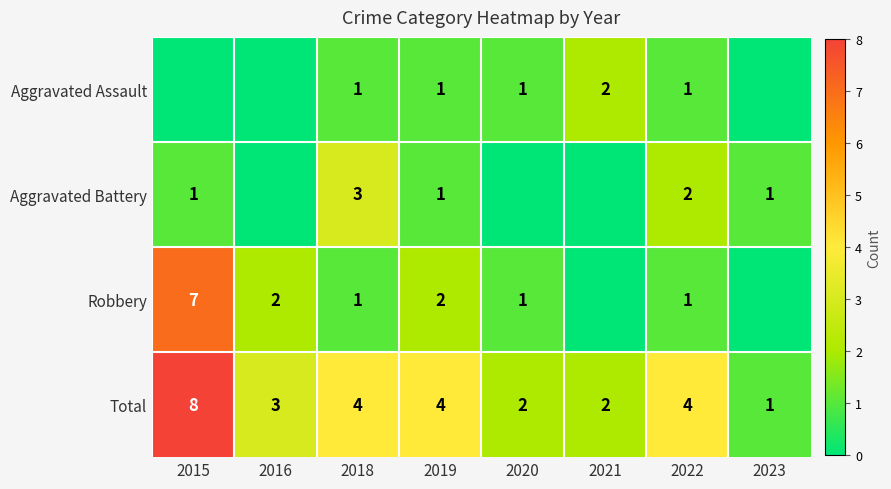

What is the sum of all Total values?

28